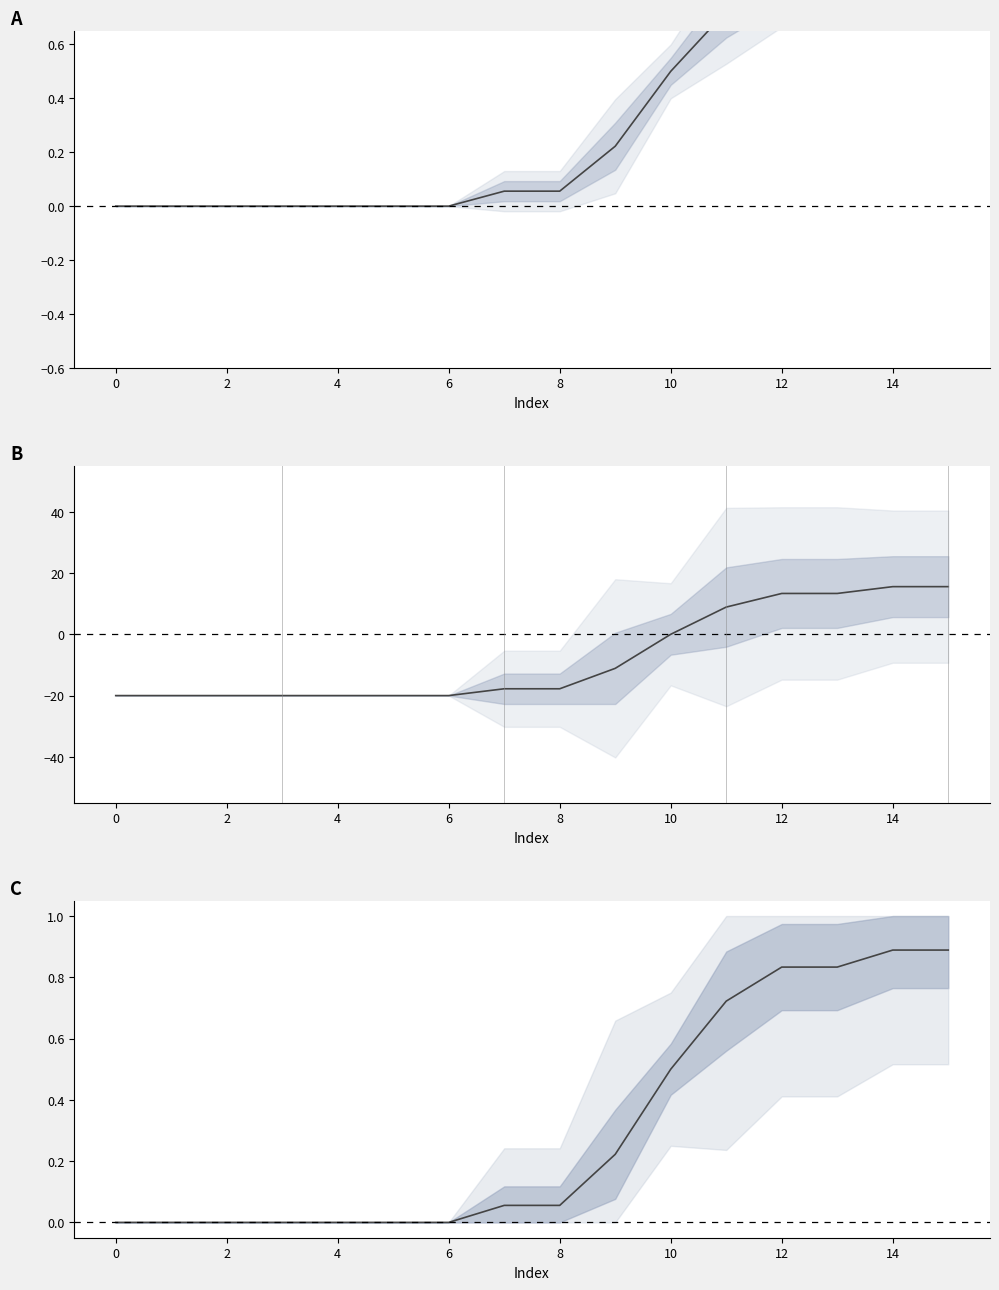

Reading right to left, extract all data points from this chart.

0.9	0.9	0.8	0.8	0.7	0.5	0.2	0.1	0.1	0.0	0.0	0.0	0.0	0.0	0.0	0.0